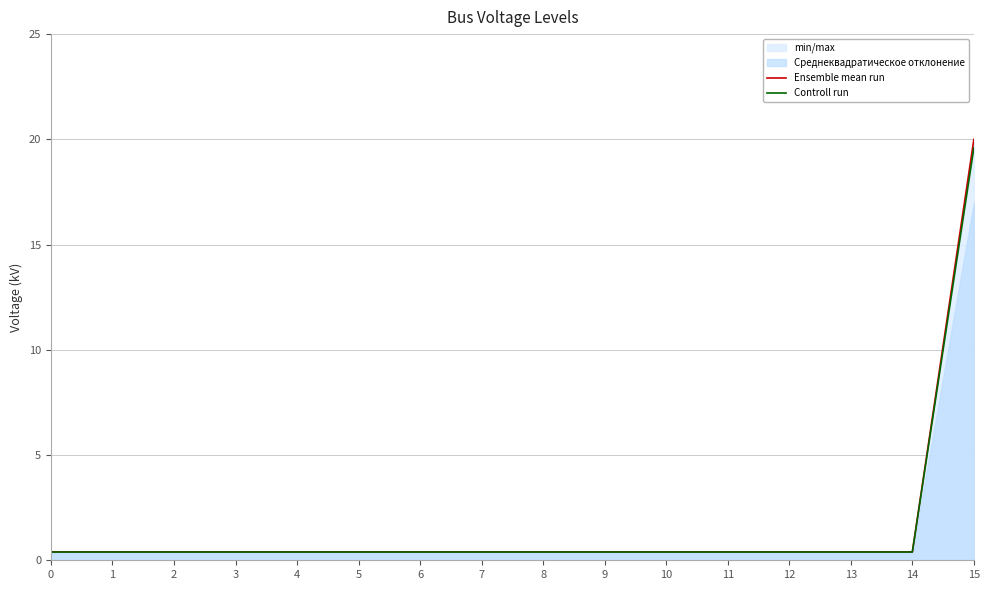

Reading left to right, extract all data points from this chart.

Ensemble mean run: 0.4	0.4	0.4	0.4	0.4	0.4	0.4	0.4	0.4	0.4	0.4	0.4	0.4	0.4	0.4	20.0
Controll run: 0.4	0.4	0.4	0.4	0.4	0.4	0.4	0.4	0.4	0.4	0.4	0.4	0.4	0.4	0.4	19.6